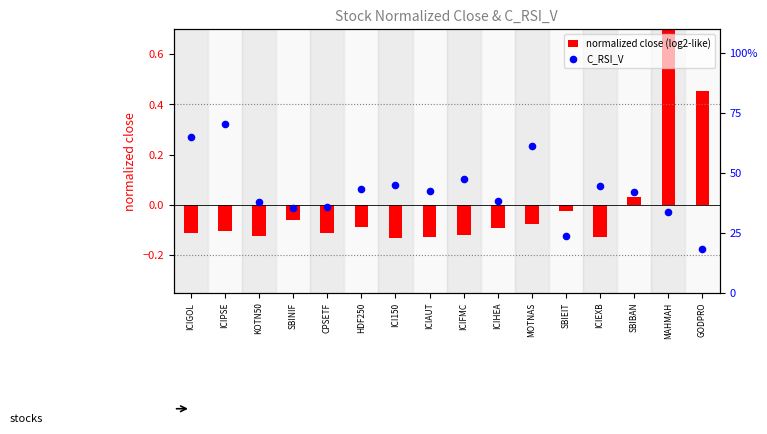

Which series has the widest spread of Y values?

C_RSI_V